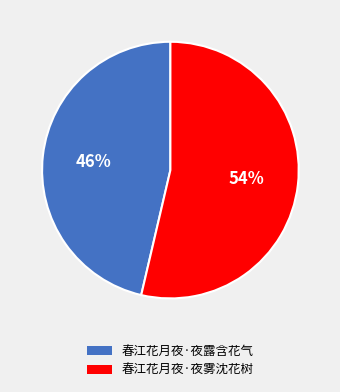

To the nearest percent, what is the combined percentage of 春江花月夜·夜雾沈花树 and 春江花月夜·夜露含花气?

100%